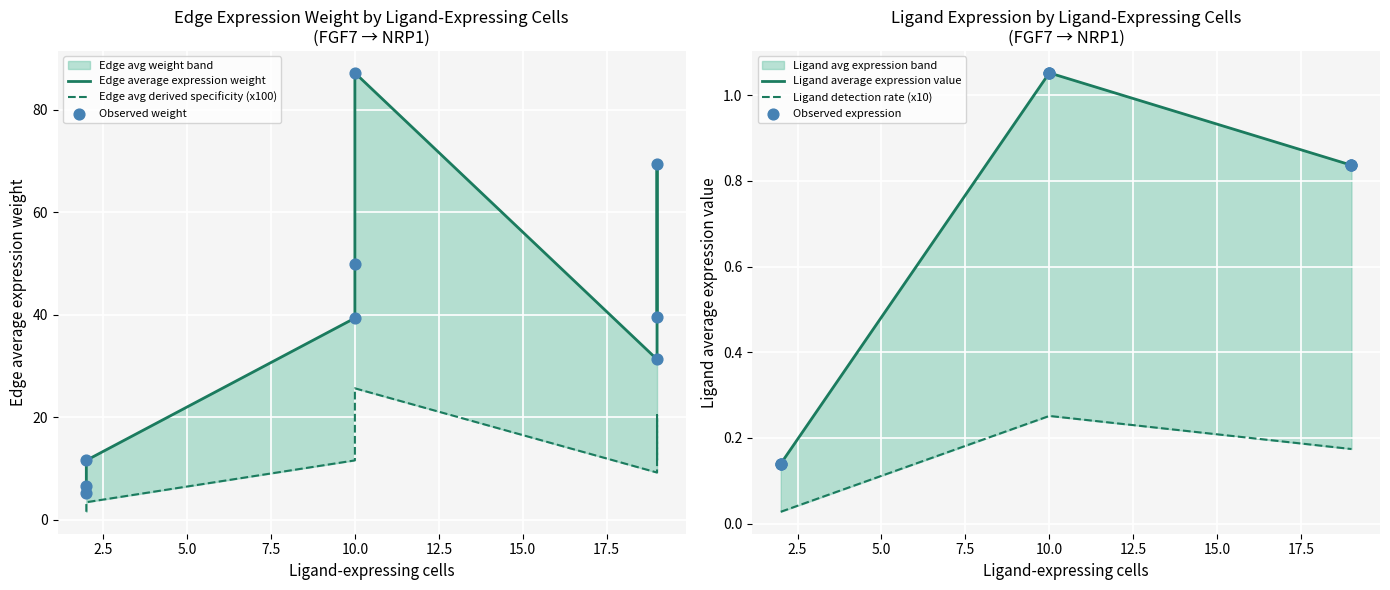

Which series contains the lowest Y value?

Ligand detection rate (x10)